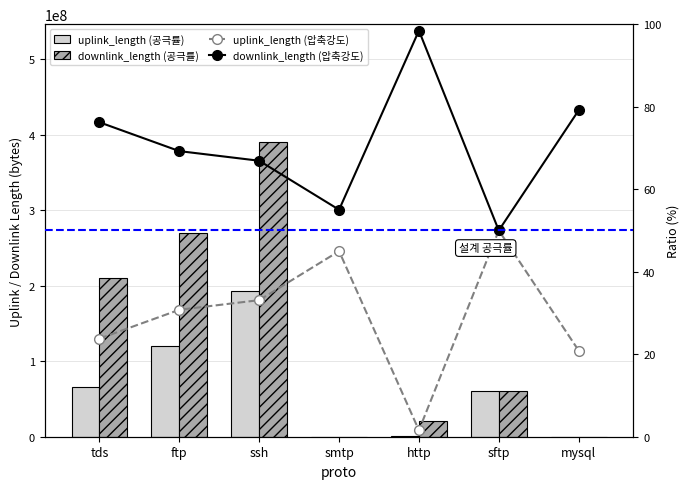

Where does the downlink_length (압축강도) series first go above 69?

tds